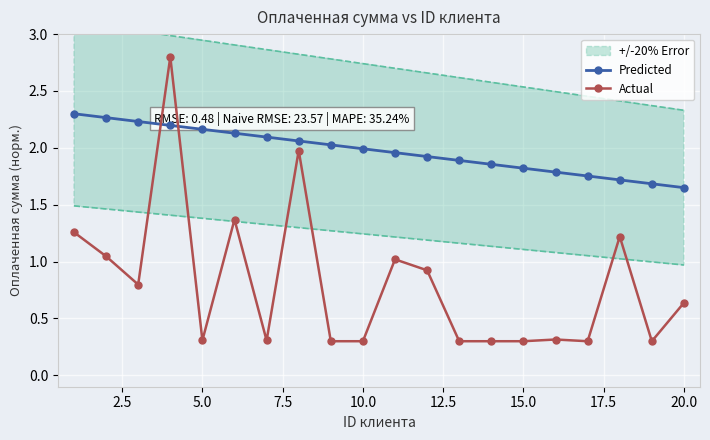

How many times do Predicted and Actual cross each other?

2